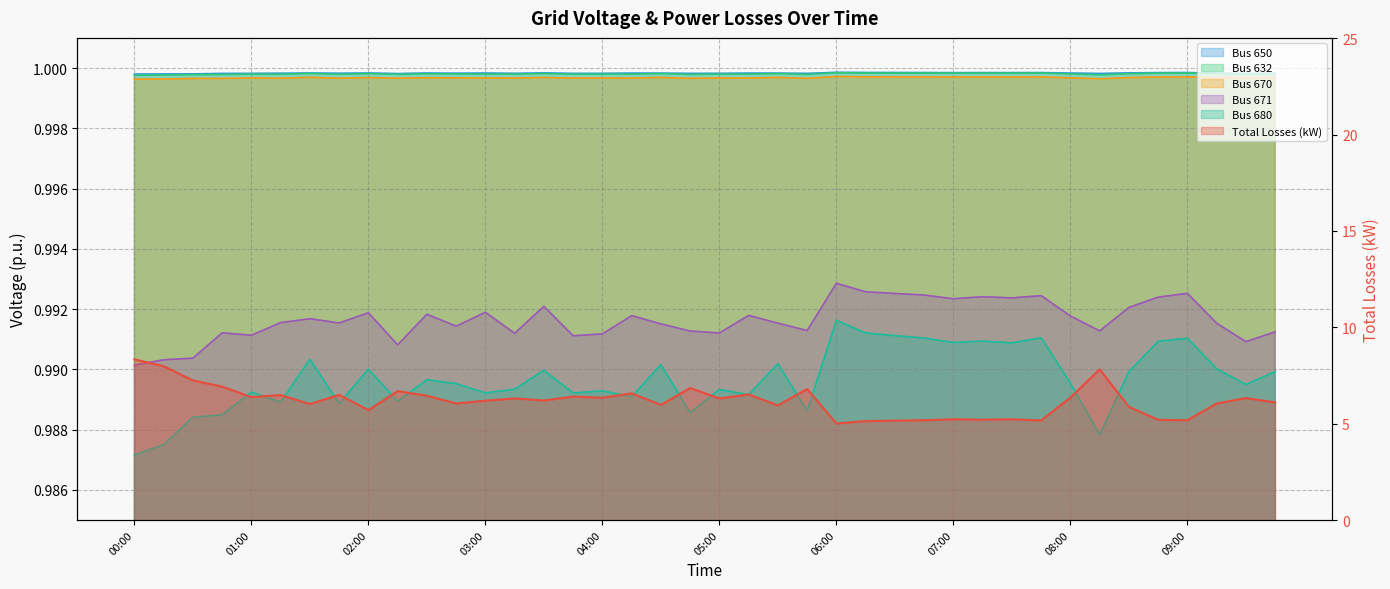

Reading left to right, transcribe all the data shown in this chart.

total_losses_kw: 00:00=8.3	00:15=8.0	00:30=7.2	00:45=6.9	01:00=6.4	01:15=6.5	01:30=6.0	01:45=6.5	02:00=5.7	02:15=6.7	02:30=6.5	02:45=6.1	03:00=6.2	03:15=6.3	03:30=6.2	03:45=6.4	04:00=6.3	04:15=6.6	04:30=6.0	04:45=6.8	05:00=6.3	05:15=6.5	05:30=6.0	05:45=6.8	06:00=5.0	06:15=5.1	06:30=5.2	06:45=5.2	07:00=5.2	07:15=5.2	07:30=5.2	07:45=5.2	08:00=6.4	08:15=7.8	08:30=5.9	08:45=5.2	09:00=5.2	09:15=6.0	09:30=6.3	09:45=6.1
voltage_bus_650: 00:00=1.0	00:15=1.0	00:30=1.0	00:45=1.0	01:00=1.0	01:15=1.0	01:30=1.0	01:45=1.0	02:00=1.0	02:15=1.0	02:30=1.0	02:45=1.0	03:00=1.0	03:15=1.0	03:30=1.0	03:45=1.0	04:00=1.0	04:15=1.0	04:30=1.0	04:45=1.0	05:00=1.0	05:15=1.0	05:30=1.0	05:45=1.0	06:00=1.0	06:15=1.0	06:30=1.0	06:45=1.0	07:00=1.0	07:15=1.0	07:30=1.0	07:45=1.0	08:00=1.0	08:15=1.0	08:30=1.0	08:45=1.0	09:00=1.0	09:15=1.0	09:30=1.0	09:45=1.0
voltage_bus_632: 00:00=1.0	00:15=1.0	00:30=1.0	00:45=1.0	01:00=1.0	01:15=1.0	01:30=1.0	01:45=1.0	02:00=1.0	02:15=1.0	02:30=1.0	02:45=1.0	03:00=1.0	03:15=1.0	03:30=1.0	03:45=1.0	04:00=1.0	04:15=1.0	04:30=1.0	04:45=1.0	05:00=1.0	05:15=1.0	05:30=1.0	05:45=1.0	06:00=1.0	06:15=1.0	06:30=1.0	06:45=1.0	07:00=1.0	07:15=1.0	07:30=1.0	07:45=1.0	08:00=1.0	08:15=1.0	08:30=1.0	08:45=1.0	09:00=1.0	09:15=1.0	09:30=1.0	09:45=1.0
voltage_bus_670: 00:00=1.0	00:15=1.0	00:30=1.0	00:45=1.0	01:00=1.0	01:15=1.0	01:30=1.0	01:45=1.0	02:00=1.0	02:15=1.0	02:30=1.0	02:45=1.0	03:00=1.0	03:15=1.0	03:30=1.0	03:45=1.0	04:00=1.0	04:15=1.0	04:30=1.0	04:45=1.0	05:00=1.0	05:15=1.0	05:30=1.0	05:45=1.0	06:00=1.0	06:15=1.0	06:30=1.0	06:45=1.0	07:00=1.0	07:15=1.0	07:30=1.0	07:45=1.0	08:00=1.0	08:15=1.0	08:30=1.0	08:45=1.0	09:00=1.0	09:15=1.0	09:30=1.0	09:45=1.0
voltage_bus_671: 00:00=1.0	00:15=1.0	00:30=1.0	00:45=1.0	01:00=1.0	01:15=1.0	01:30=1.0	01:45=1.0	02:00=1.0	02:15=1.0	02:30=1.0	02:45=1.0	03:00=1.0	03:15=1.0	03:30=1.0	03:45=1.0	04:00=1.0	04:15=1.0	04:30=1.0	04:45=1.0	05:00=1.0	05:15=1.0	05:30=1.0	05:45=1.0	06:00=1.0	06:15=1.0	06:30=1.0	06:45=1.0	07:00=1.0	07:15=1.0	07:30=1.0	07:45=1.0	08:00=1.0	08:15=1.0	08:30=1.0	08:45=1.0	09:00=1.0	09:15=1.0	09:30=1.0	09:45=1.0
voltage_bus_680: 00:00=1.0	00:15=1.0	00:30=1.0	00:45=1.0	01:00=1.0	01:15=1.0	01:30=1.0	01:45=1.0	02:00=1.0	02:15=1.0	02:30=1.0	02:45=1.0	03:00=1.0	03:15=1.0	03:30=1.0	03:45=1.0	04:00=1.0	04:15=1.0	04:30=1.0	04:45=1.0	05:00=1.0	05:15=1.0	05:30=1.0	05:45=1.0	06:00=1.0	06:15=1.0	06:30=1.0	06:45=1.0	07:00=1.0	07:15=1.0	07:30=1.0	07:45=1.0	08:00=1.0	08:15=1.0	08:30=1.0	08:45=1.0	09:00=1.0	09:15=1.0	09:30=1.0	09:45=1.0